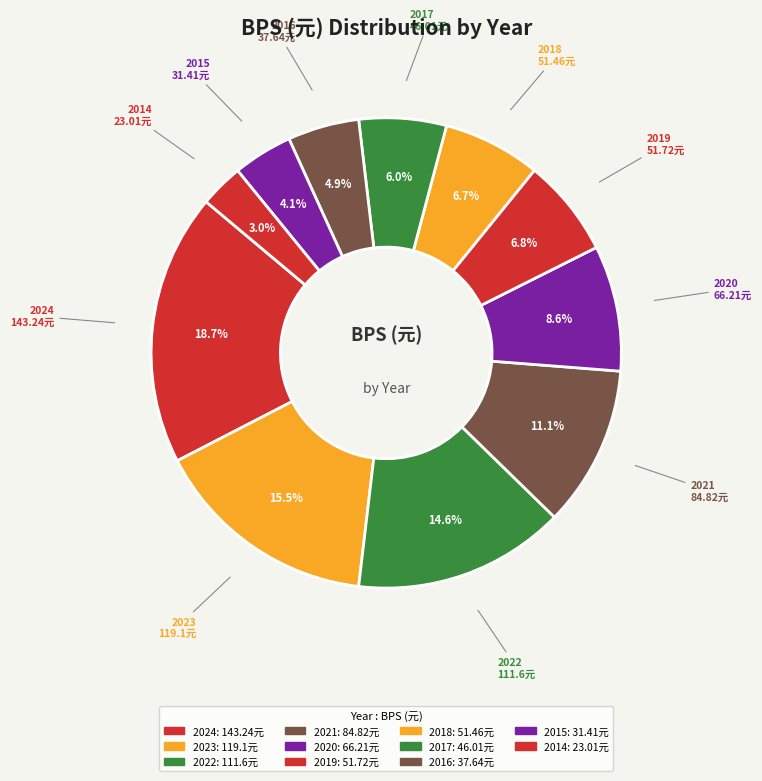

How many segments does this pie chart have?

11